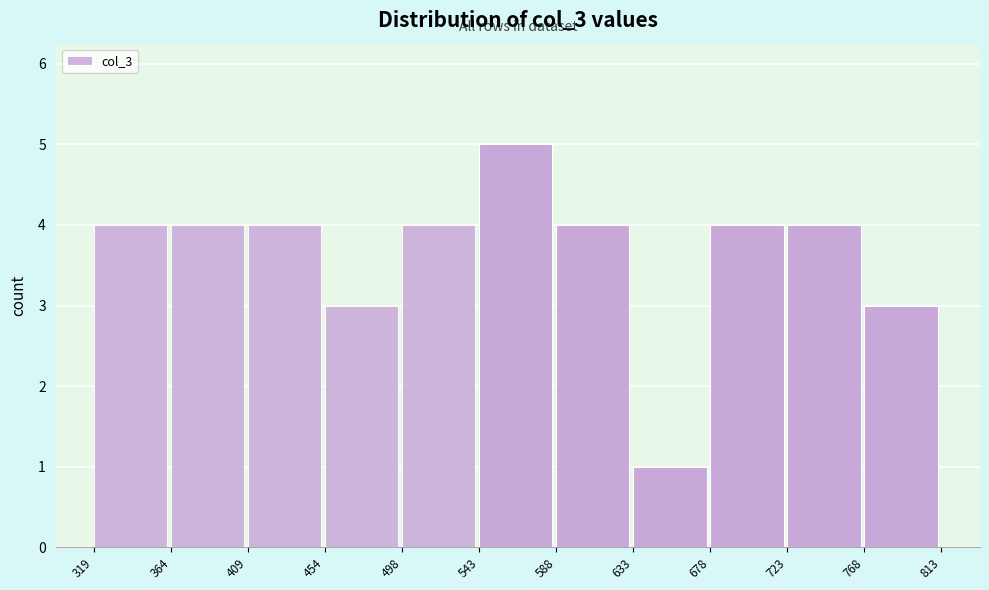

Reading left to right, list every bar in this chart as the range it spans on the x-axis followed by its height. The values are not printed on the chart, so give them approximately, as read against the axis.

319 to 364: 4
364 to 409: 4
409 to 454: 4
454 to 498: 3
498 to 543: 4
543 to 588: 5
588 to 633: 4
633 to 678: 1
678 to 723: 4
723 to 768: 4
768 to 813: 3